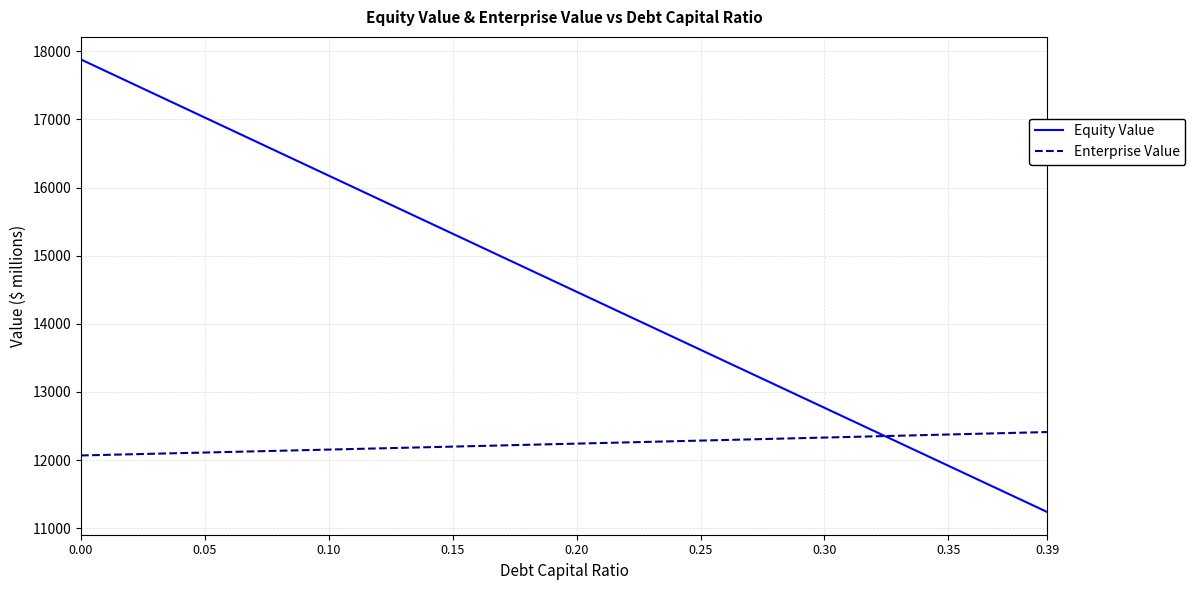

Which series has the widest spread of values?

Equity Value